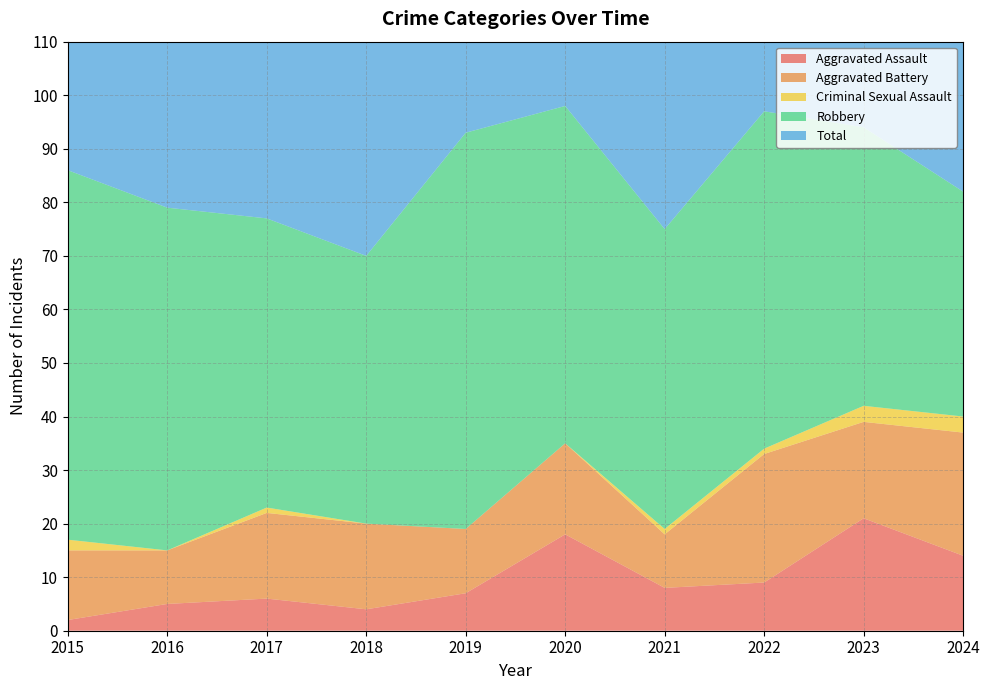

Reading left to right, transcribe all the data shown in this chart.

Aggravated Assault: 2	5	6	4	7	18	8	9	21	14
Aggravated Battery: 13	10	16	16	12	17	10	24	18	23
Criminal Sexual Assault: 2	0	1	0	0	0	1	1	3	3
Robbery: 69	64	54	50	74	63	56	63	52	42
Total: 86	79	77	70	93	98	75	97	94	83